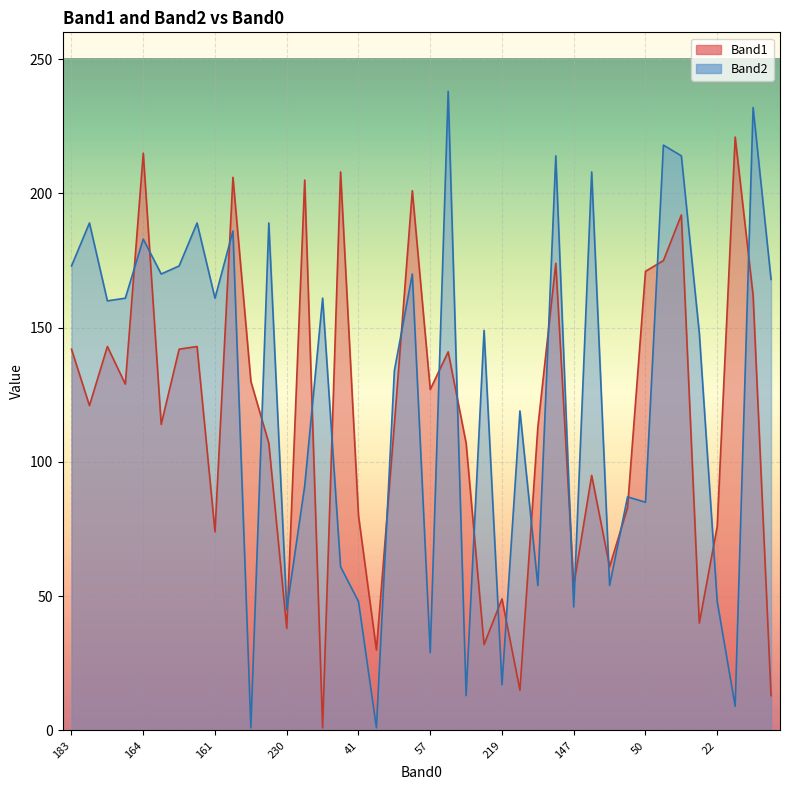

What is the maximum value for Band2?

238